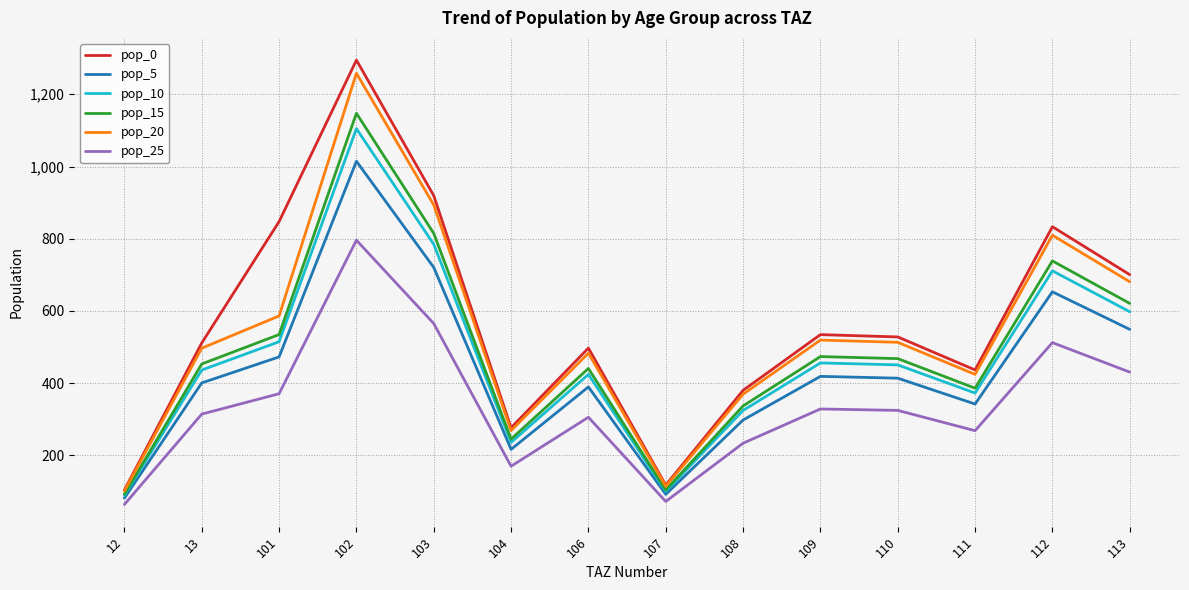

What is the difference between the maximum and minimum values in the pop_0 series?

1190.4